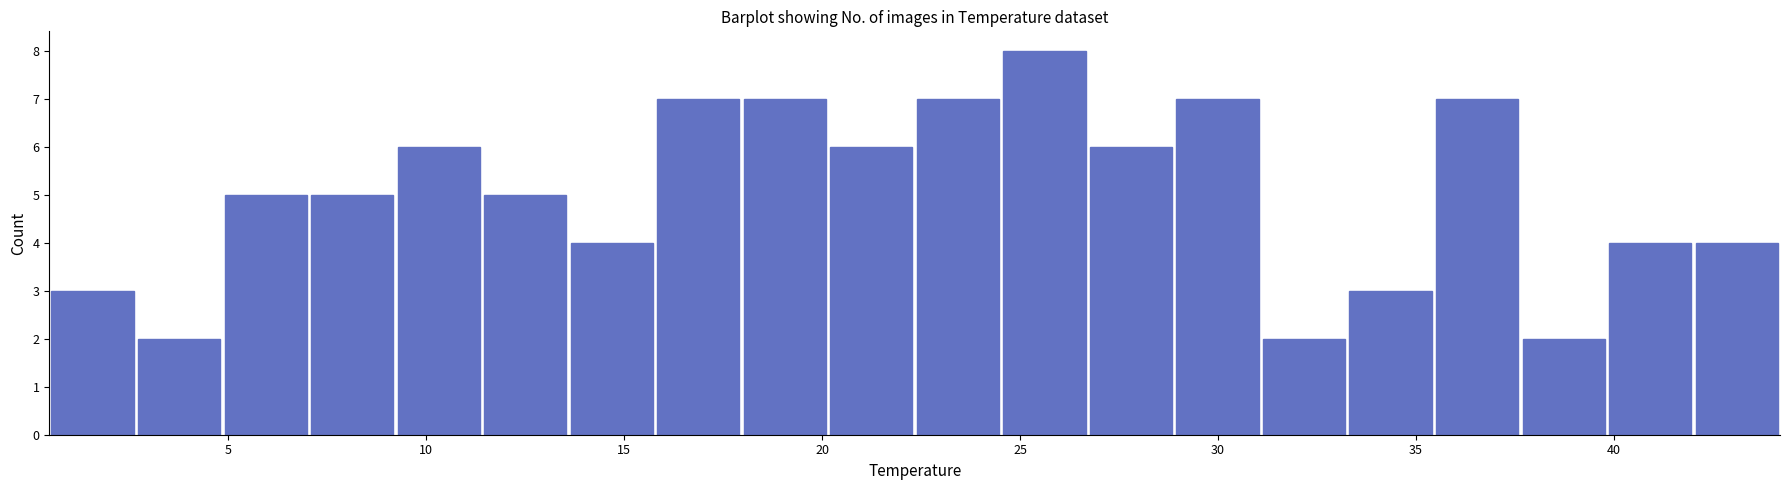

What is the height of the bar covering 0.5 to 2.5 on the x-axis? Neither the bar edges nor the heights are printed on the chart, so give them approximately, as read against the axes.

3